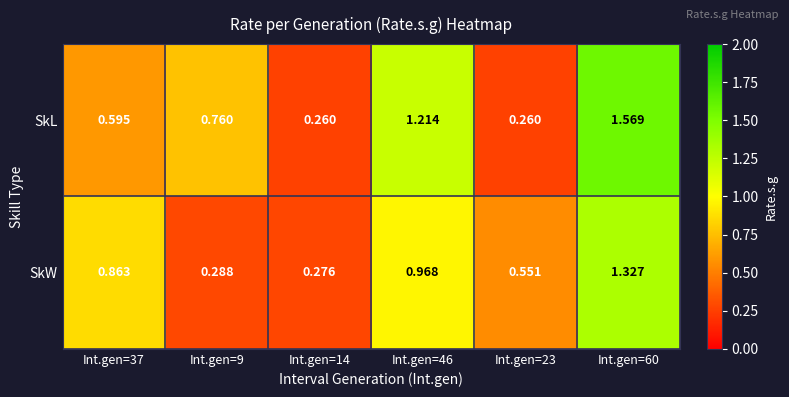

Between Int.gen=37 and Int.gen=60, which series saw the biggest shift?

SkL